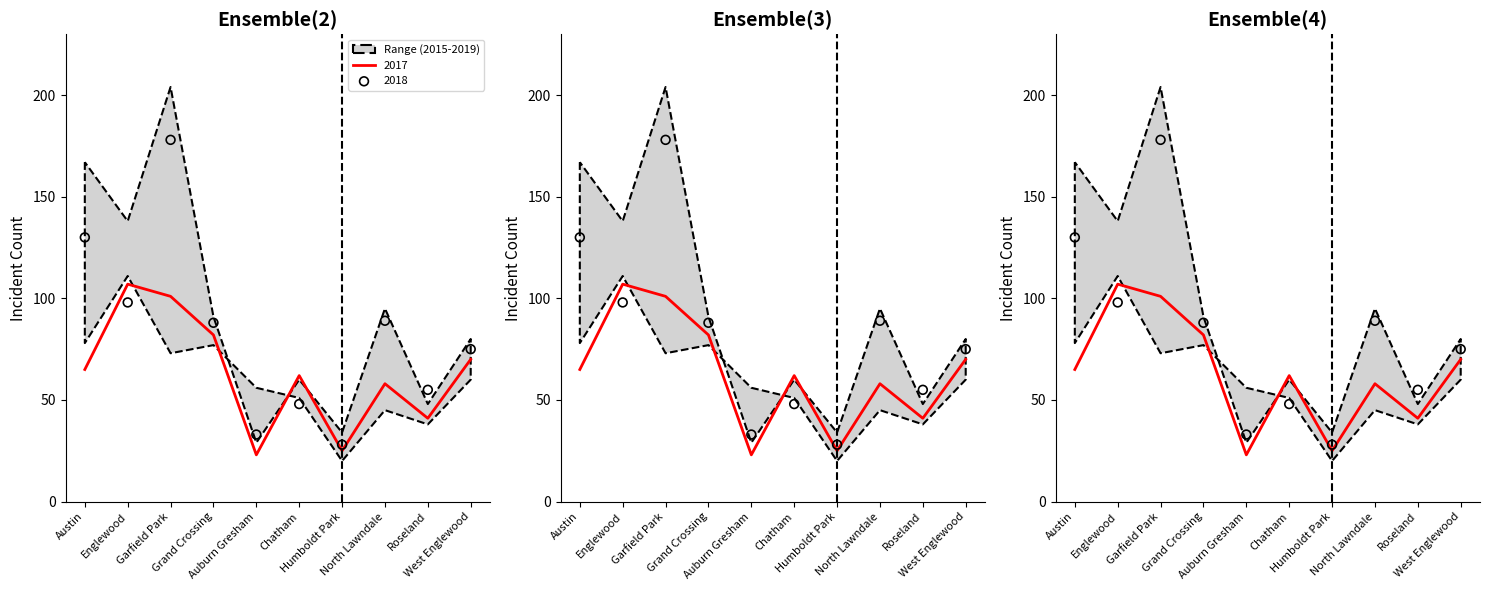

At how many categories does at least one series exceed 120?

3